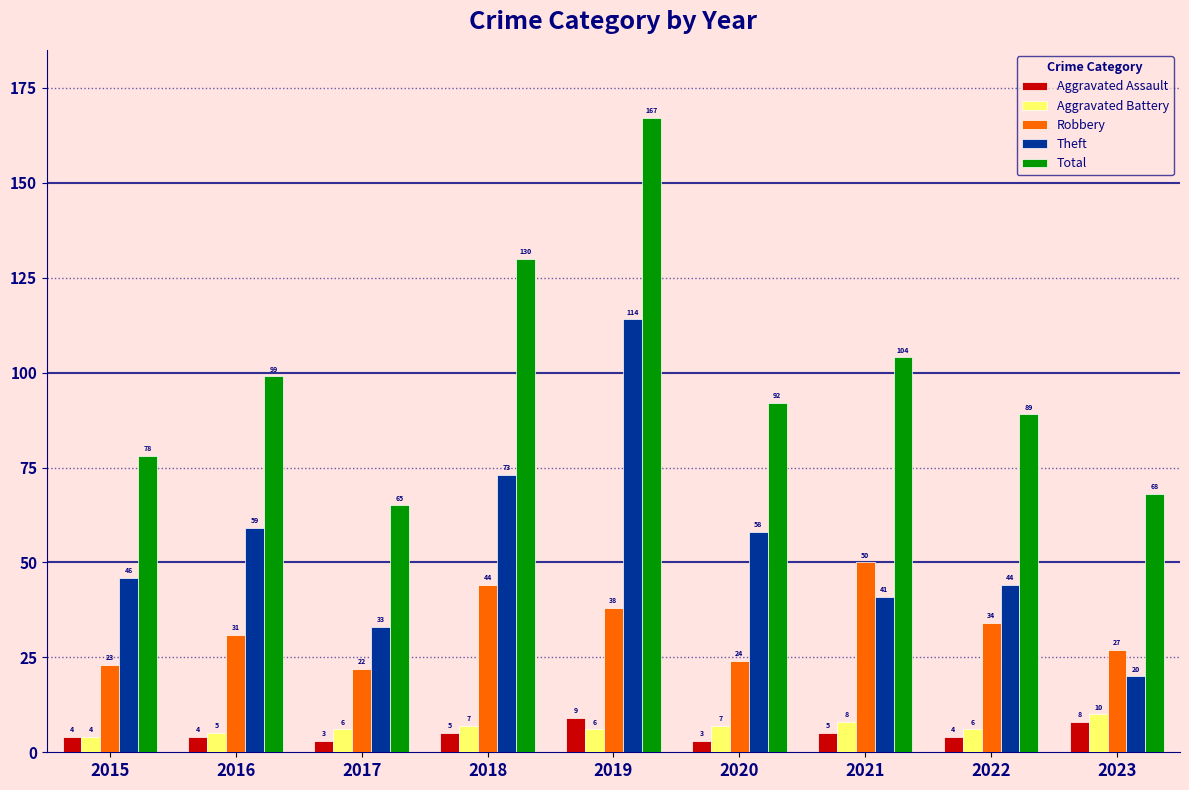

Where does the Total series first go above 92?

2016